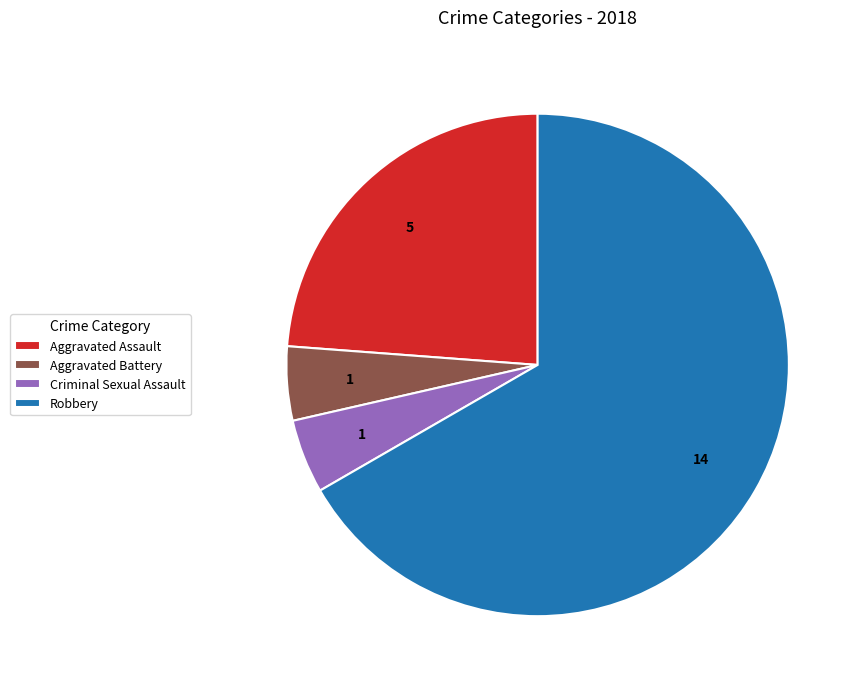

Does any single category account for the majority?

Yes